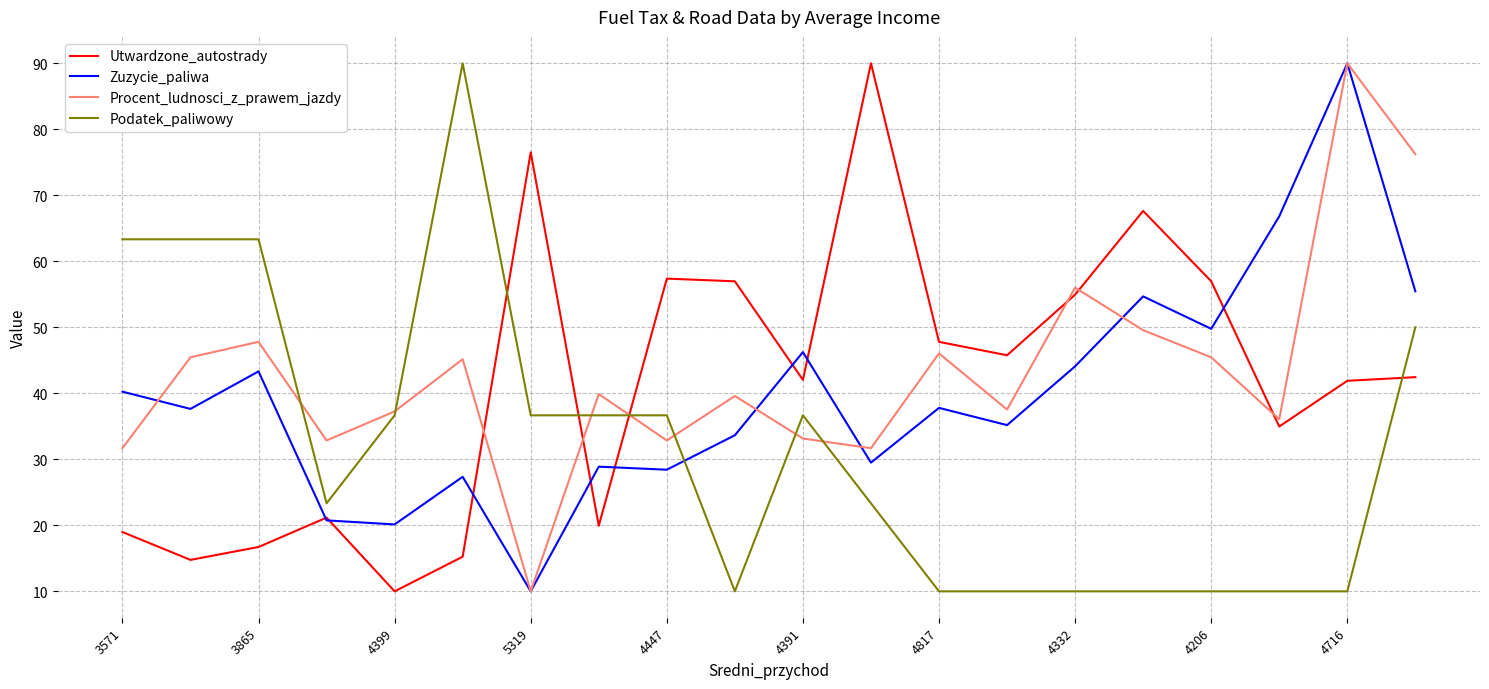

What is the highest value of the Procent_ludnosci_z_prawem_jazdy series?

90.0